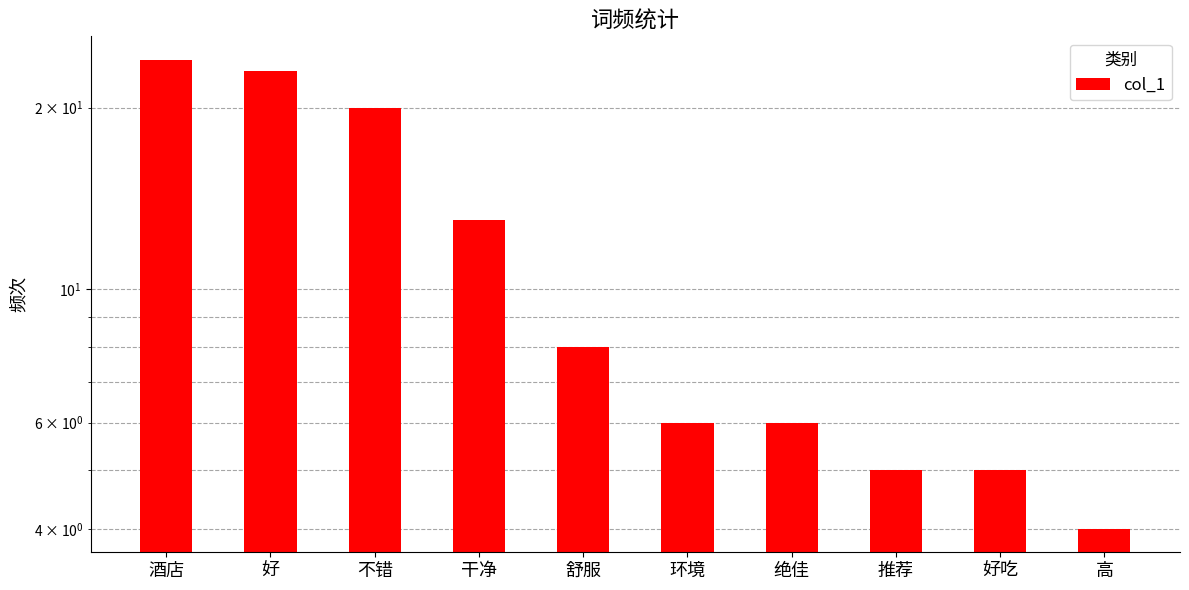

Is it true that the value at 好 is 8?

False